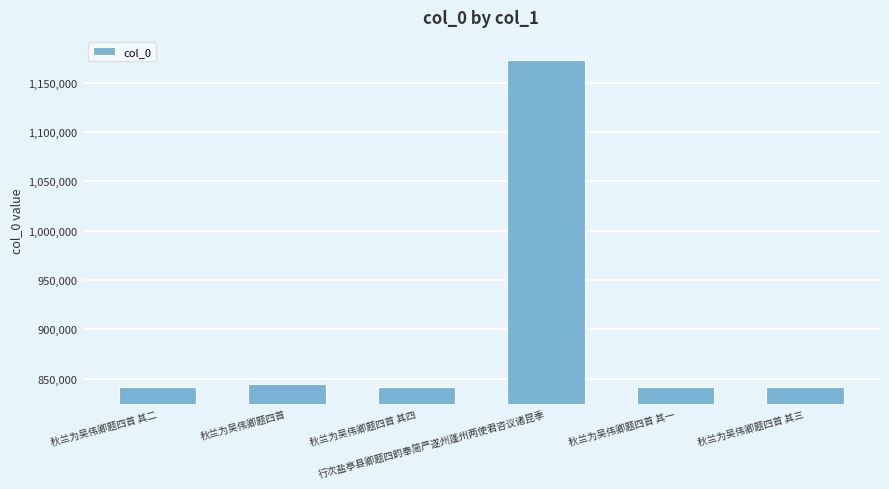

Which label corresponds to the largest value in the chart?

行次盐亭县卿题四韵奉简严遂州蓬州两使君咨议诸昆季